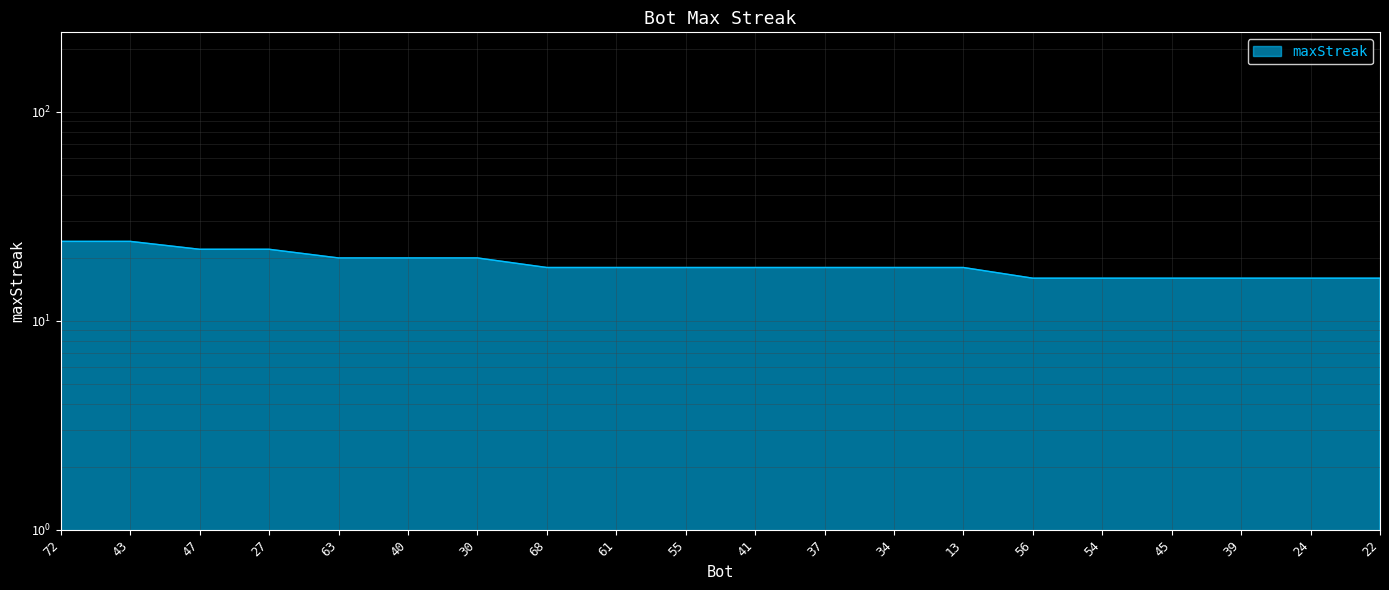

What is the maximum value shown in the chart?

24